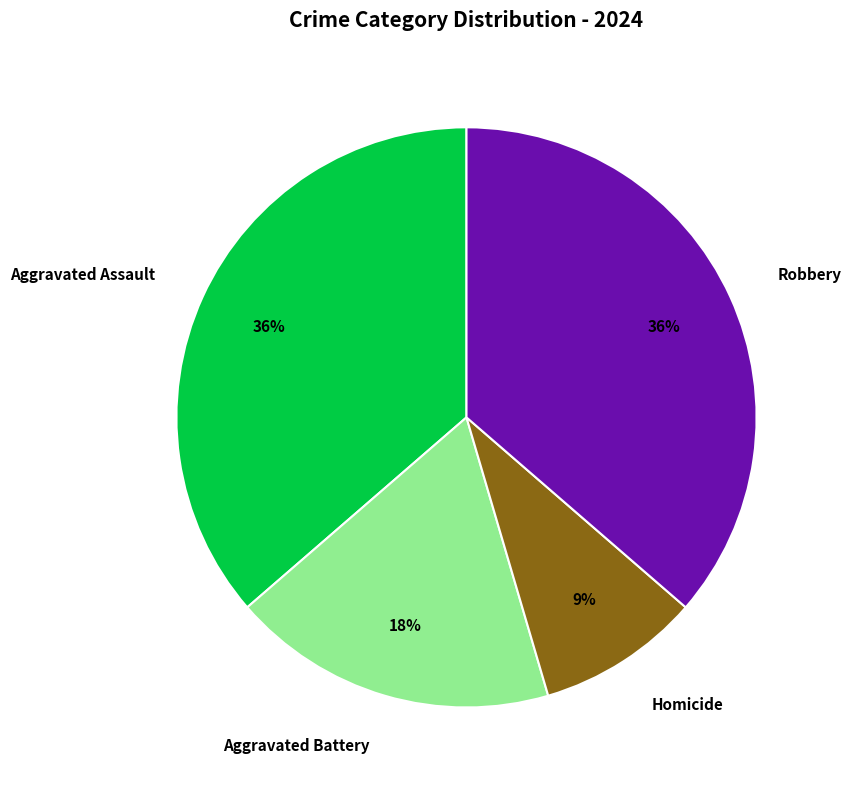

Count the number of slices in the pie.

4